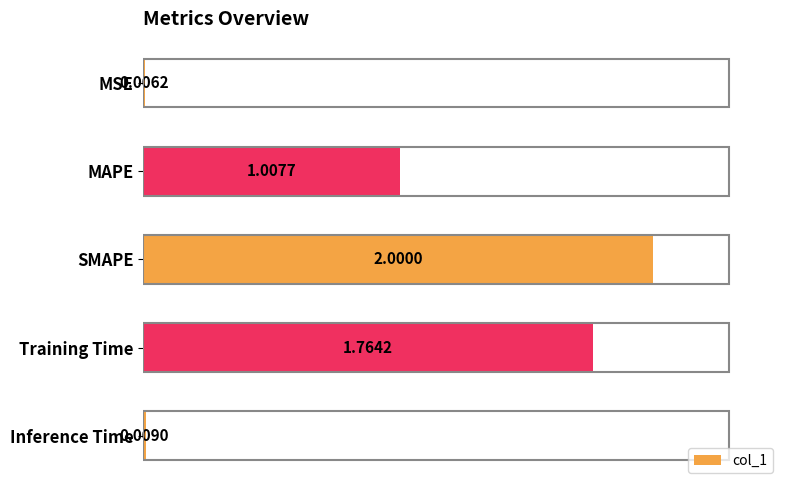

What is the sum of the values at SMAPE and Inference Time?

2.0